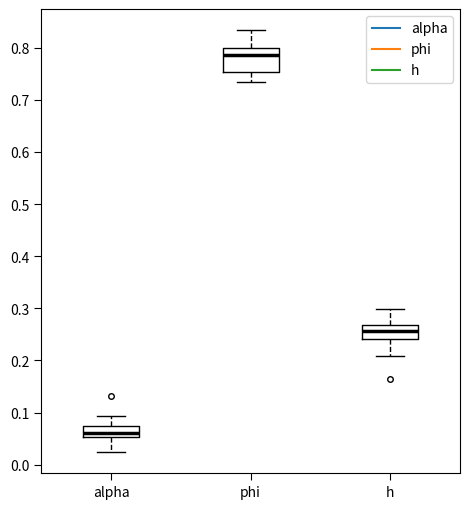

Which box's median line is the highest?

phi